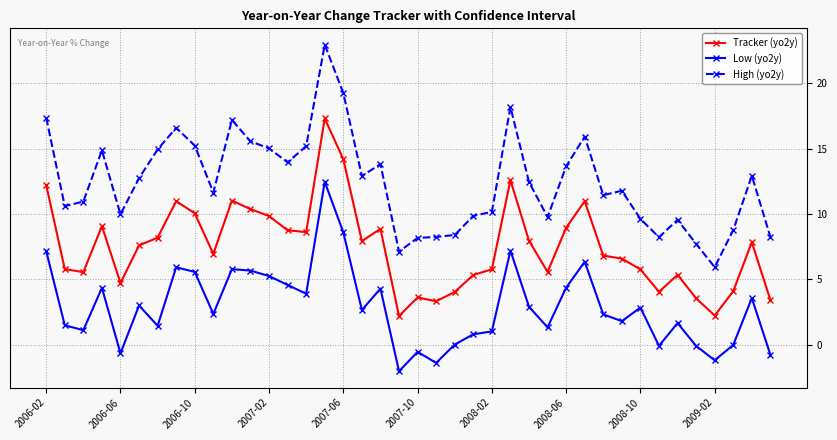

Which series has the largest range (max minus min)?

High (yo2y)